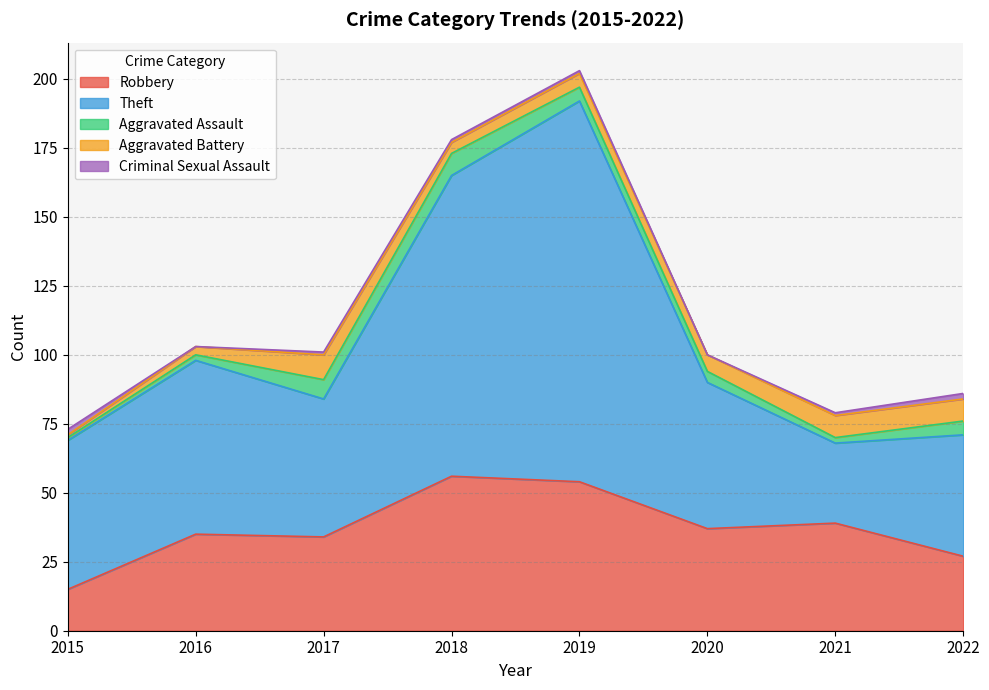

Which series has the largest total across all categories?

Theft